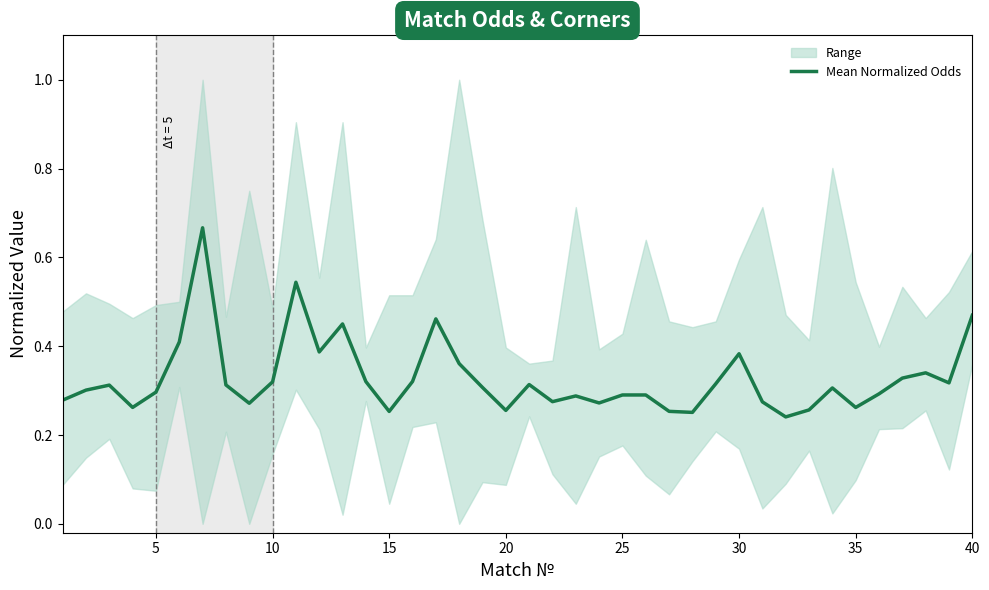

Is it true that Mean Normalized Odds equals 0.3 at 5?

True